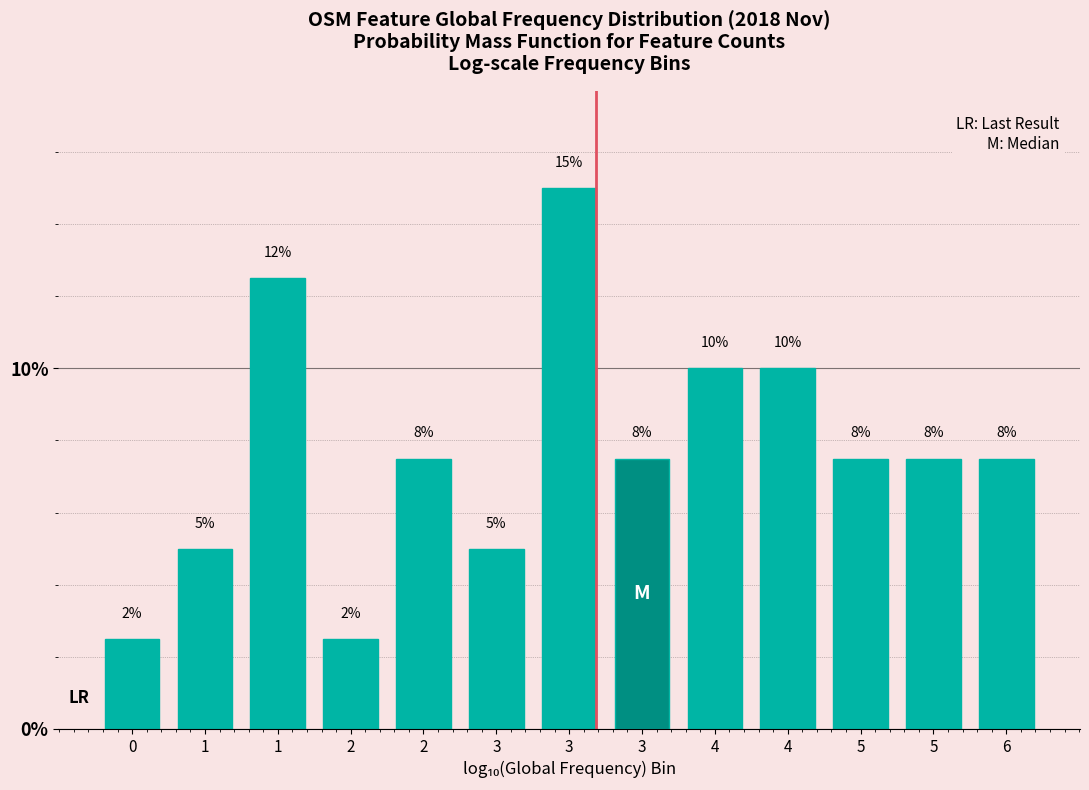

Are the bars horizontal?

No